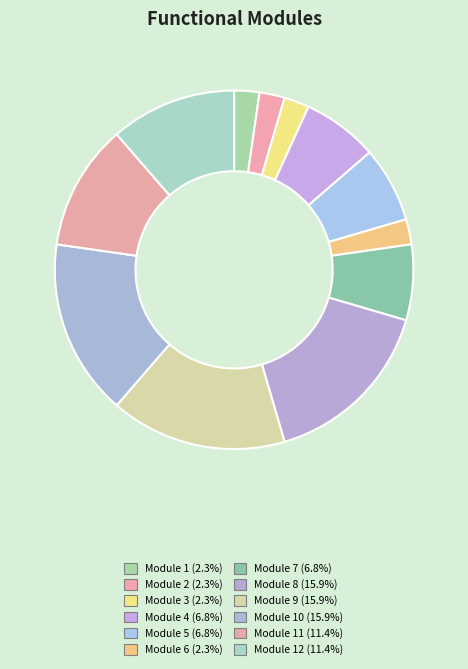

What is the smallest slice in the pie chart?

Functional_module_1